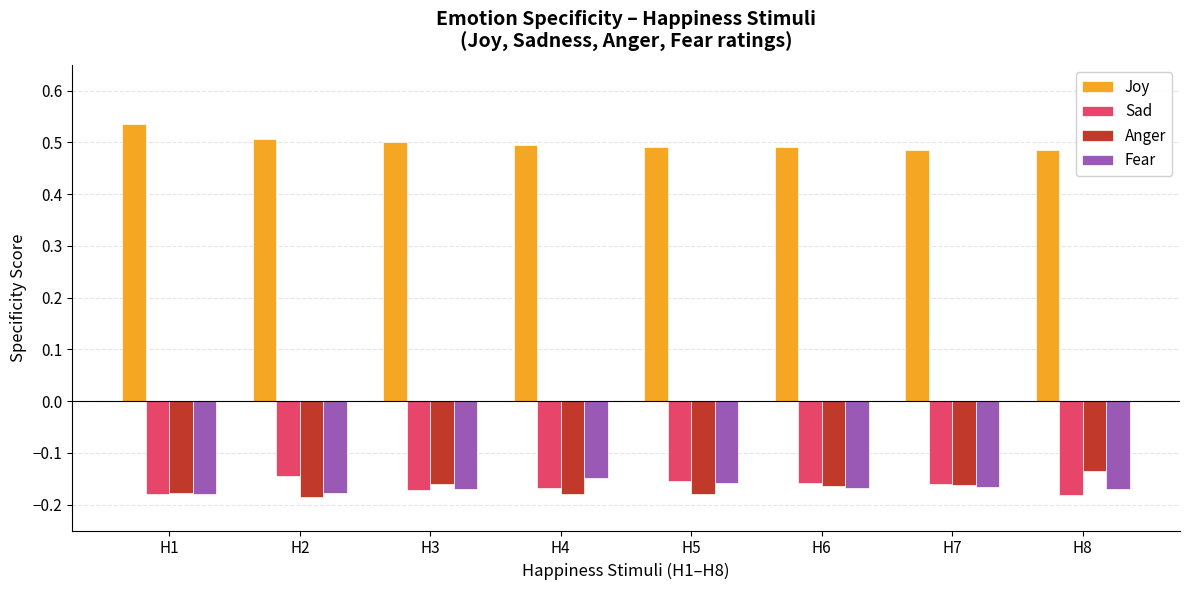

What is the spread (max minus min) of values at H1?

0.7